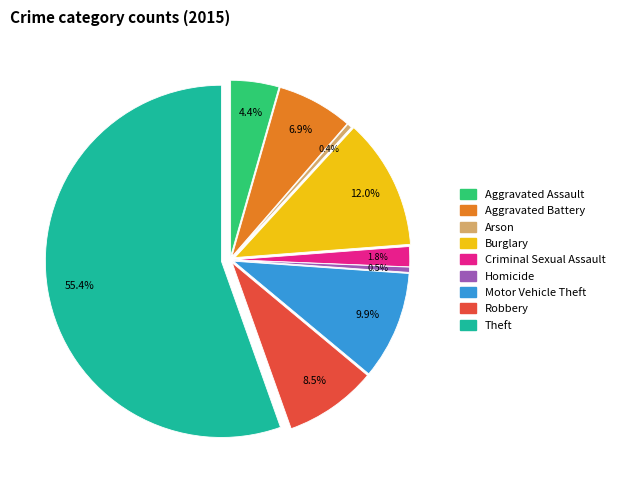

What is the majority slice?

Theft